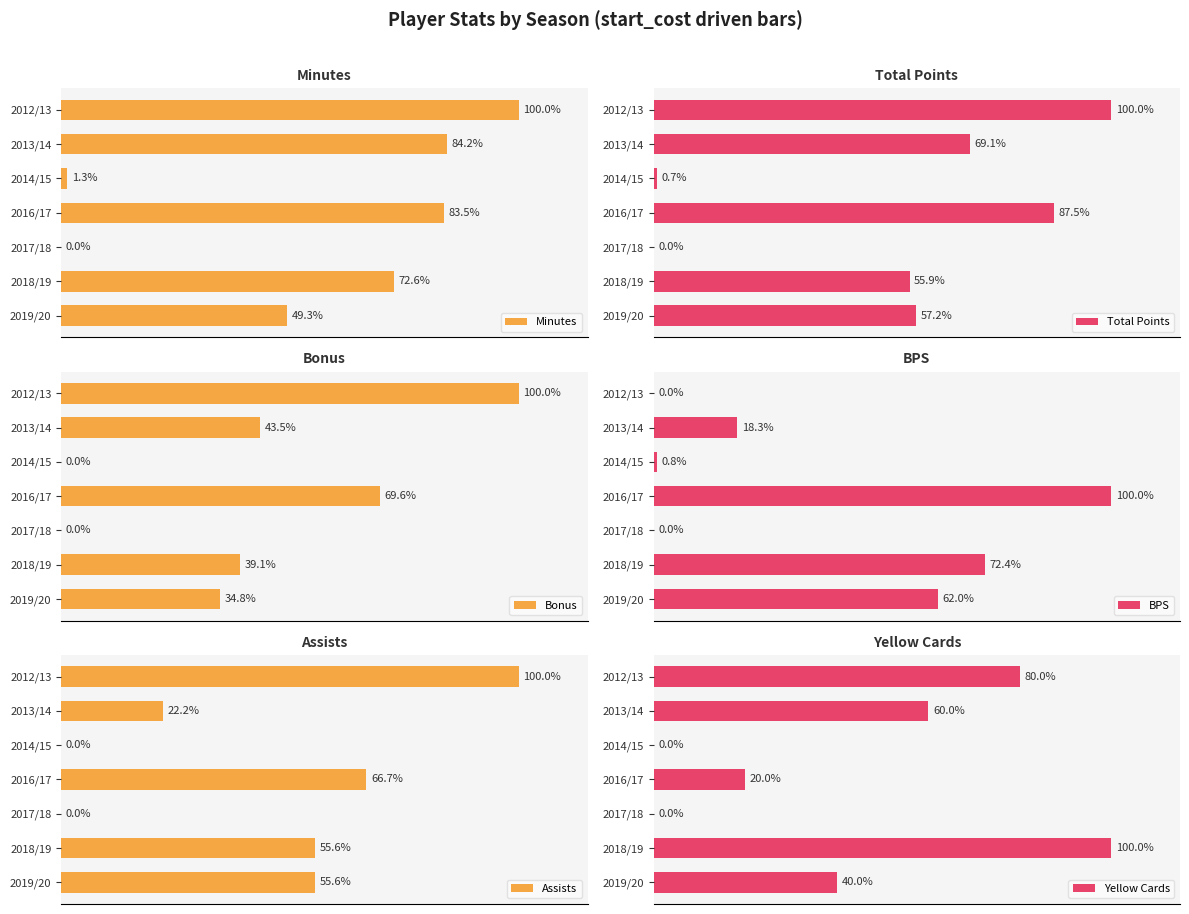

Where is BPS nearest to the value 50?

2019/20